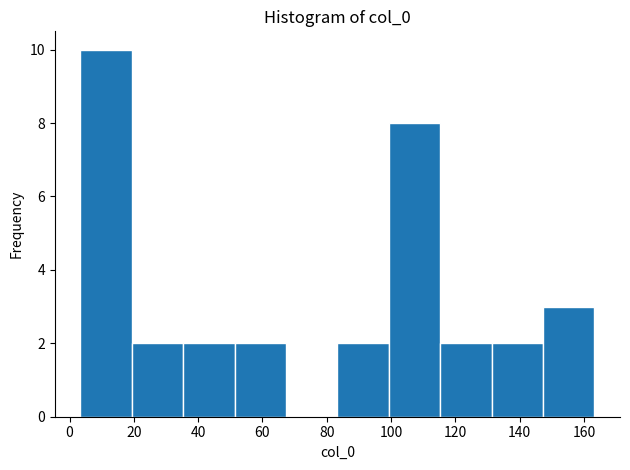

Reading left to right, transcribe this chart: for each bar, give the range it covers on the x-axis and its height. Neither the bar edges nor the heights are printed on the chart, so give them approximately, as read against the axes.

4 to 20: 10
20 to 36: 2
36 to 52: 2
52 to 68: 2
68 to 84: 0
84 to 100: 2
100 to 116: 8
116 to 132: 2
132 to 148: 2
148 to 164: 3